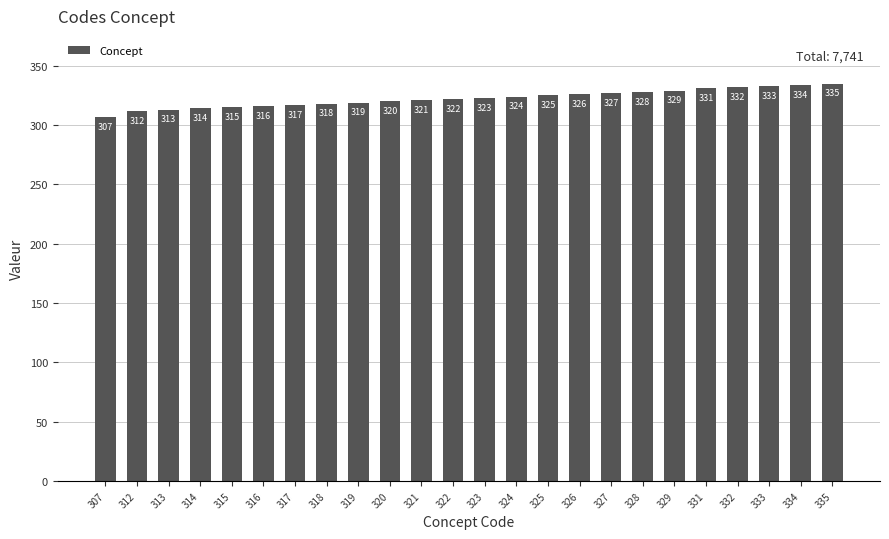

Which category has the lowest value across all series?

307